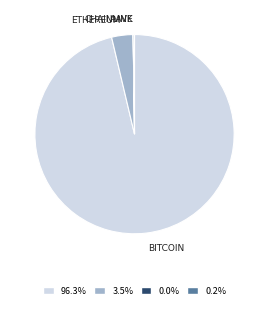

Does any single category account for the majority?

Yes